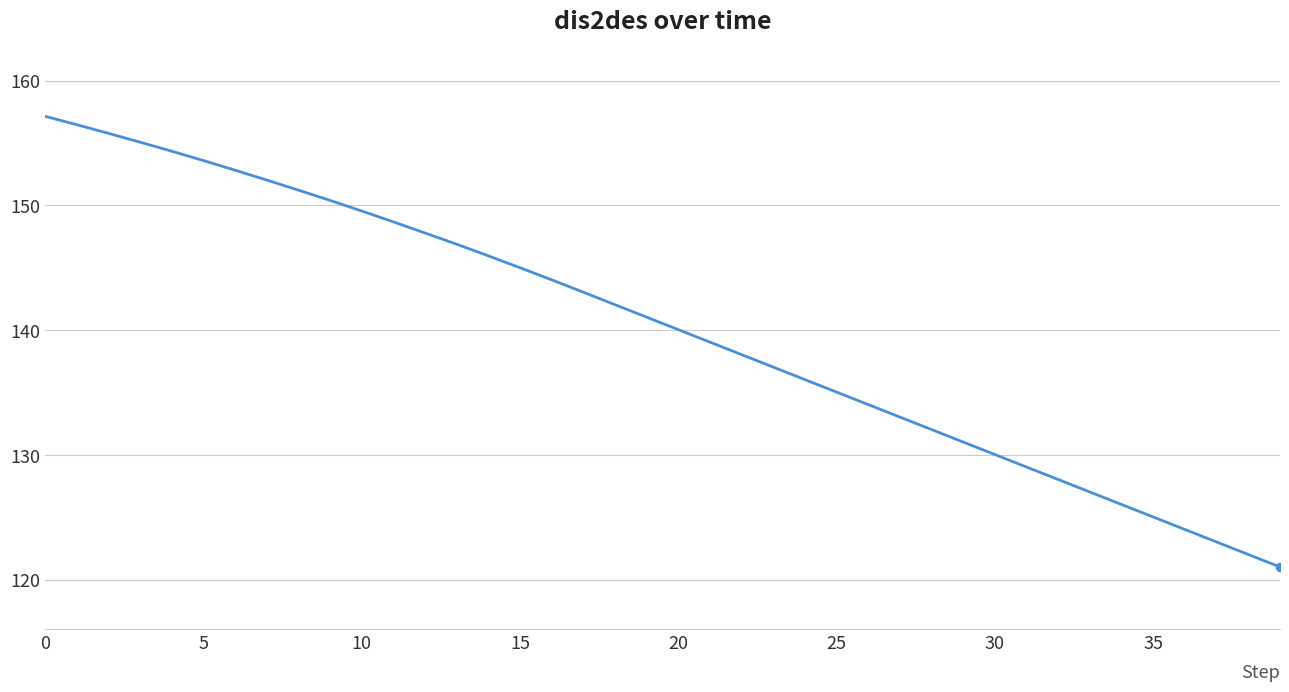

True or false: there are more than 0 points higher than both neighbors.

False